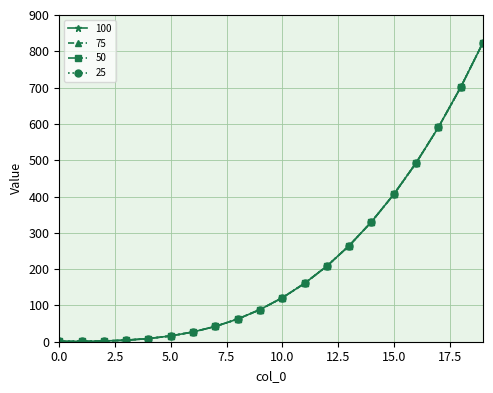

Where is 25 nearest to the value 412?

15